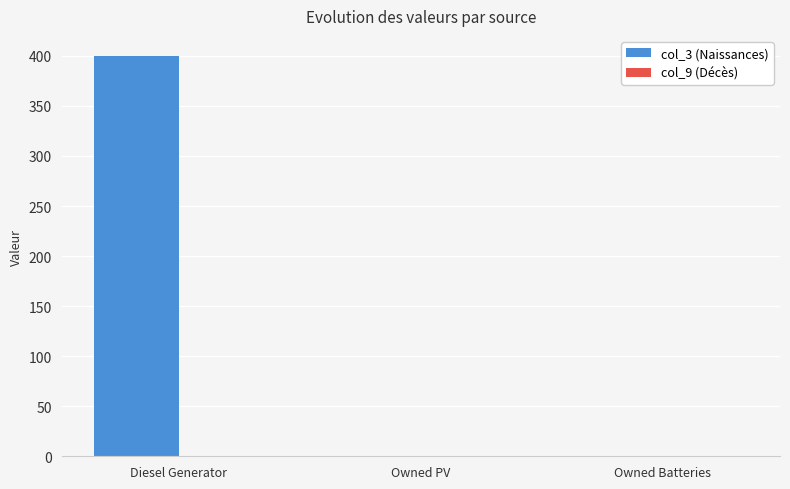

What is the change in value from Diesel Generator to Owned Batteries?

-400